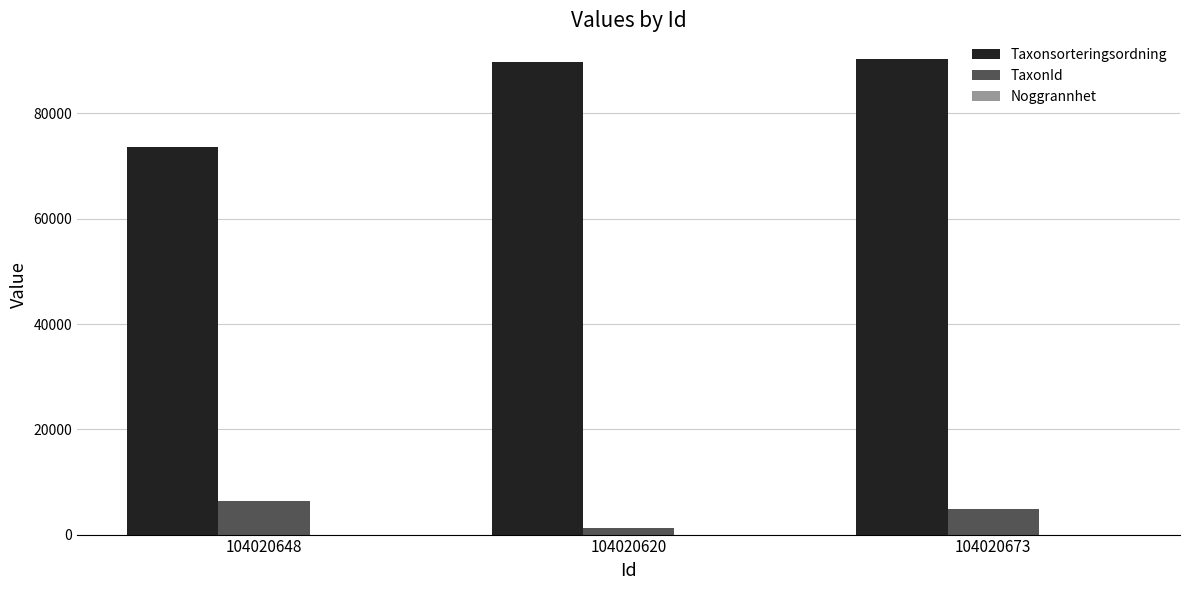

True or false: TaxonId has a value of 1209 at 104020620.

True